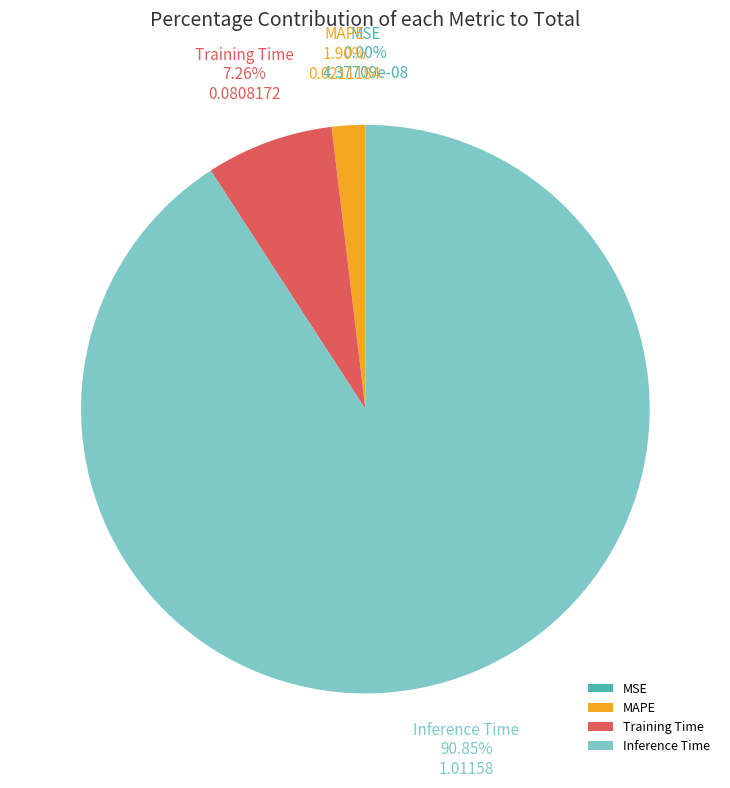

Combined, do Inference Time and Training Time account for over 50%?

Yes